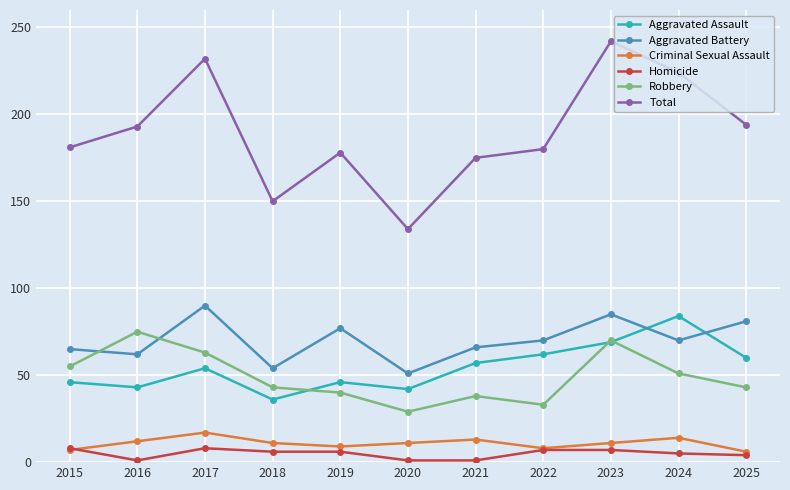

The value of Homicide at 2016 is 1. True or false?

True